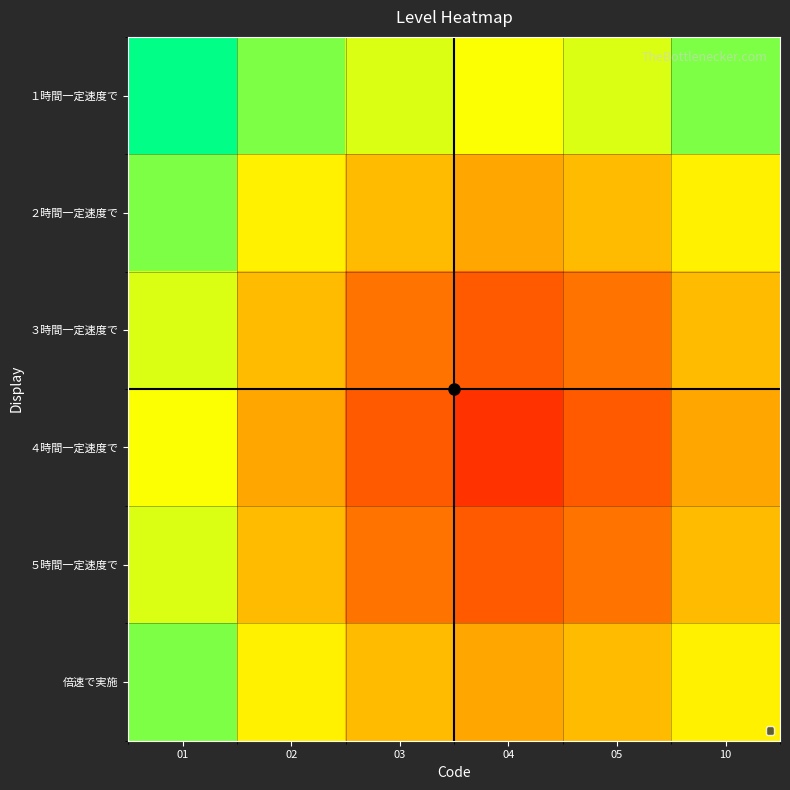

Which series has the widest spread of values?

４時間一定速度で